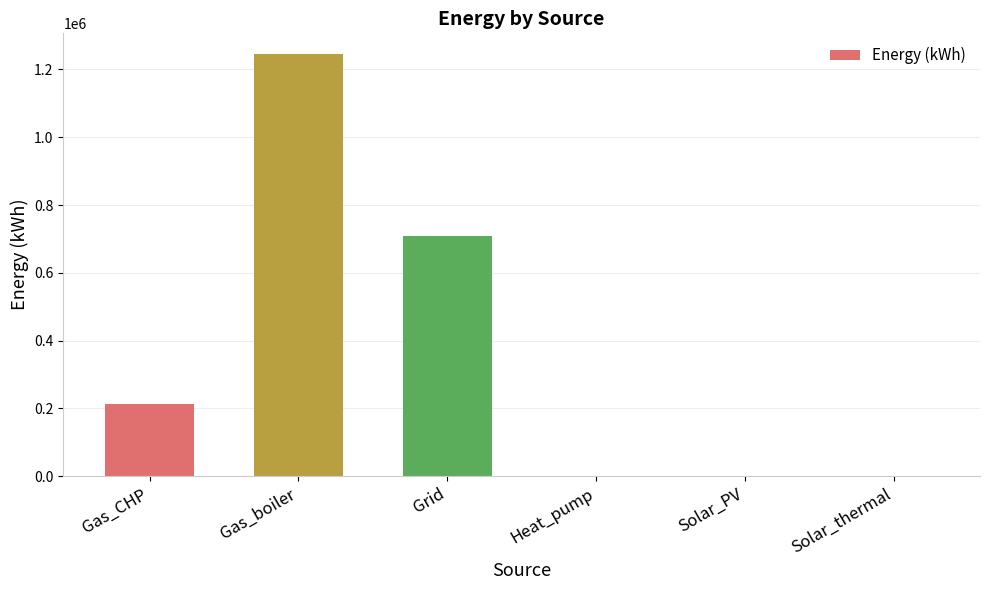

Is it true that the value at Gas_boiler is 1980693.7?

False